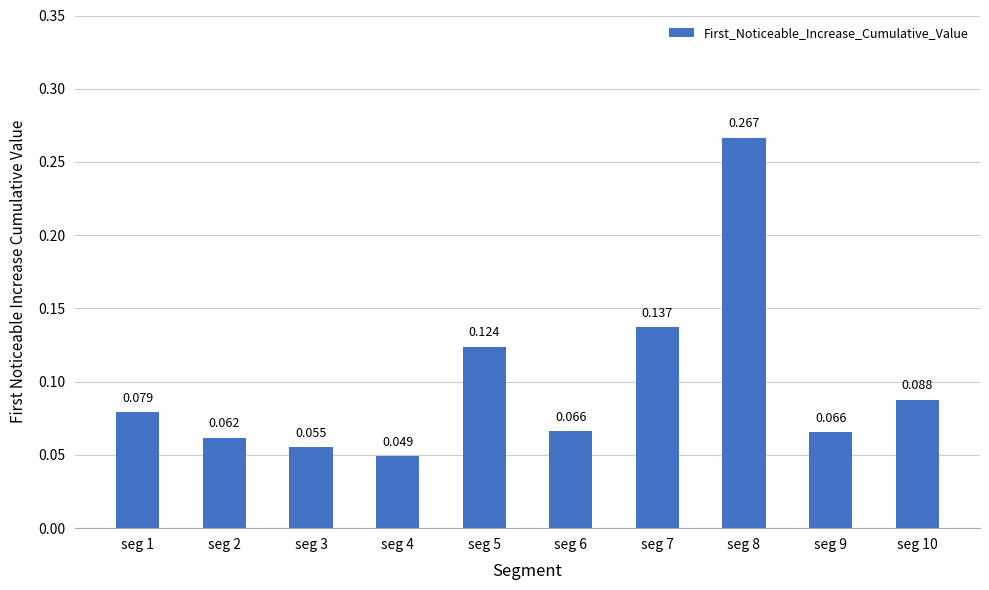

How many values are between 0 and 1?

10